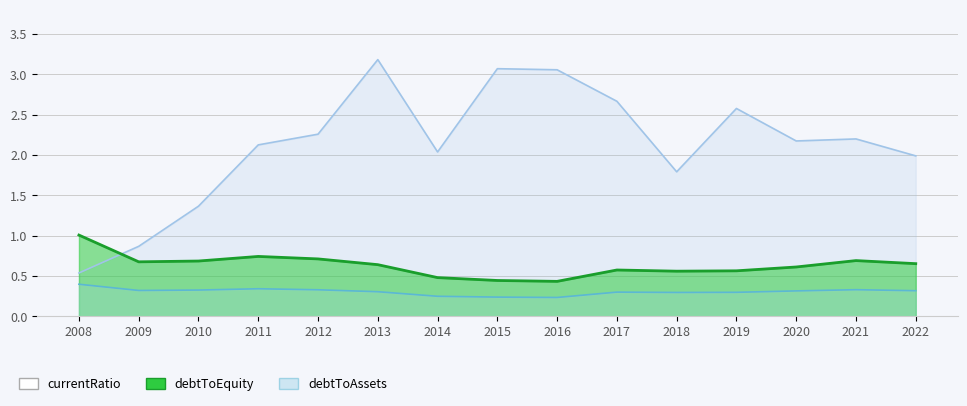

What is the average value of the debtToEquity series?

0.6